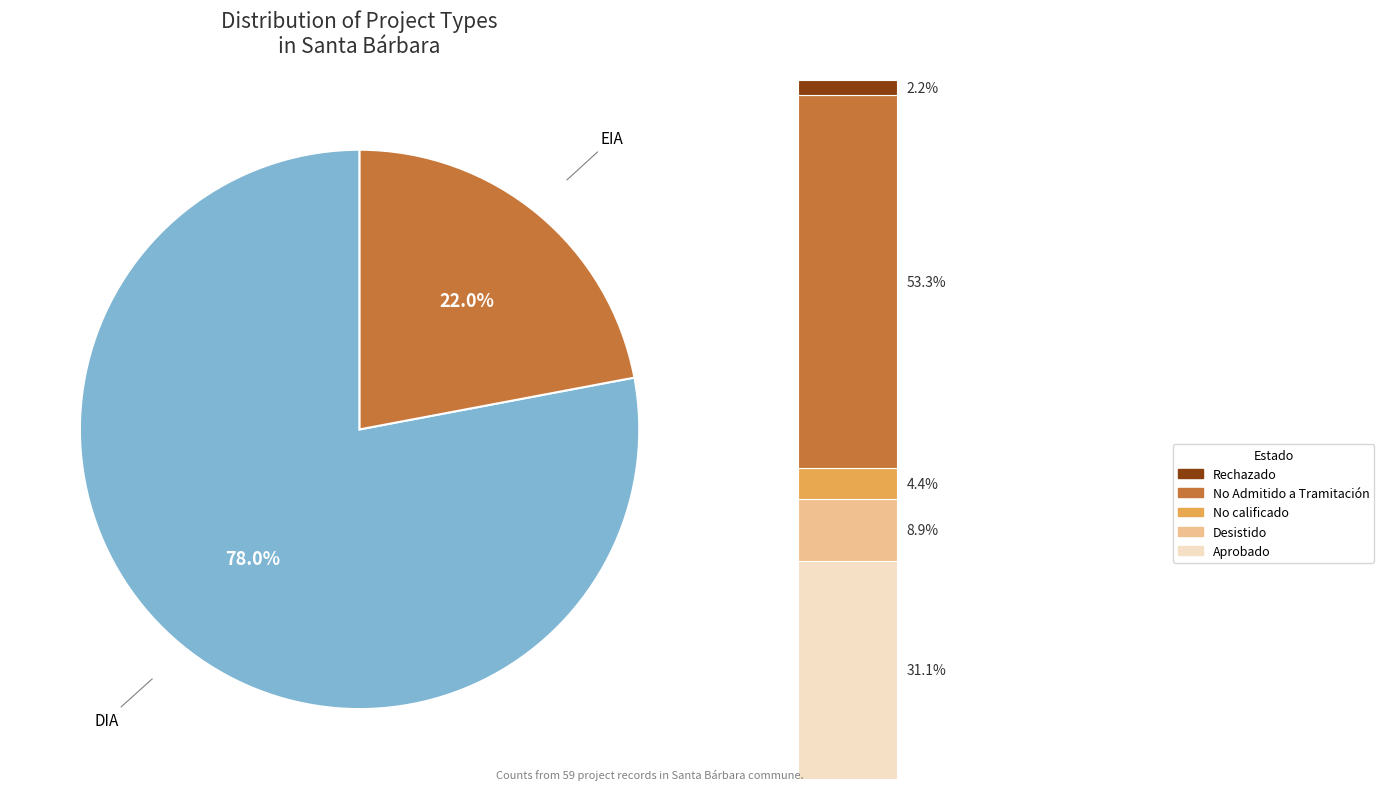

What is the smallest slice in the pie chart?

EIA